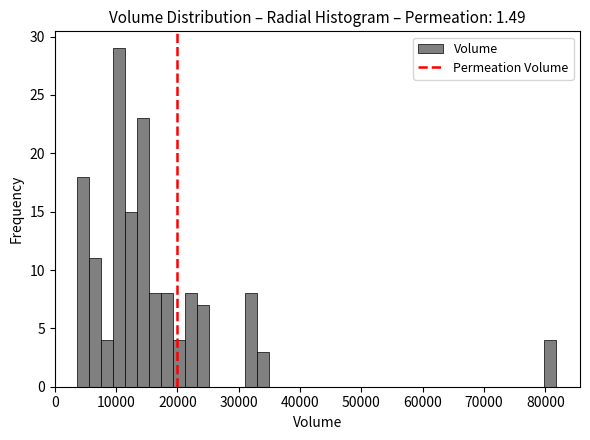

Around what value on the x-axis is the tallest bar? Give the approximate position of its centre, as read against the axis.

10000